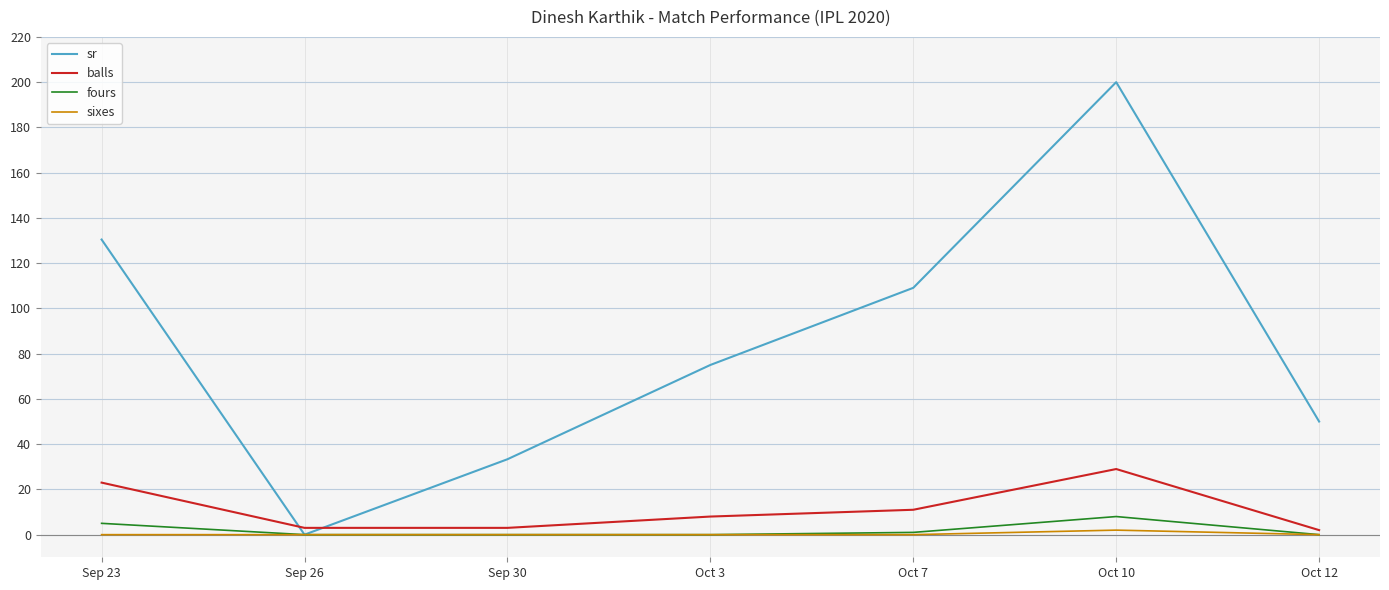

The sixes series shows 2.0 at Oct 10. True or false?

True